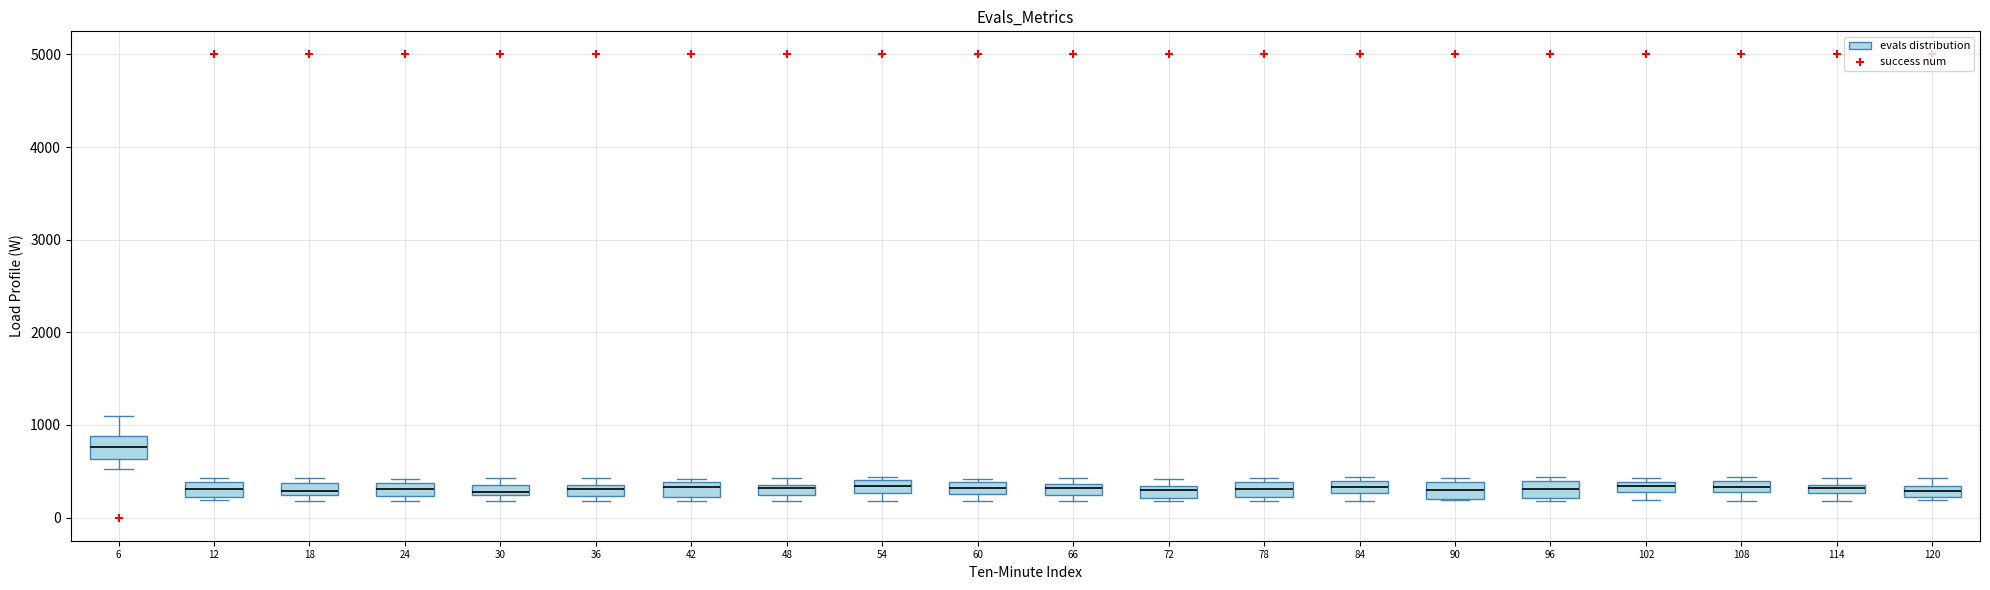

Where does the median line of the box at x = 42 sit on the y-axis? The values are not printed on the chart, so give them approximately, as read against the axis.

300